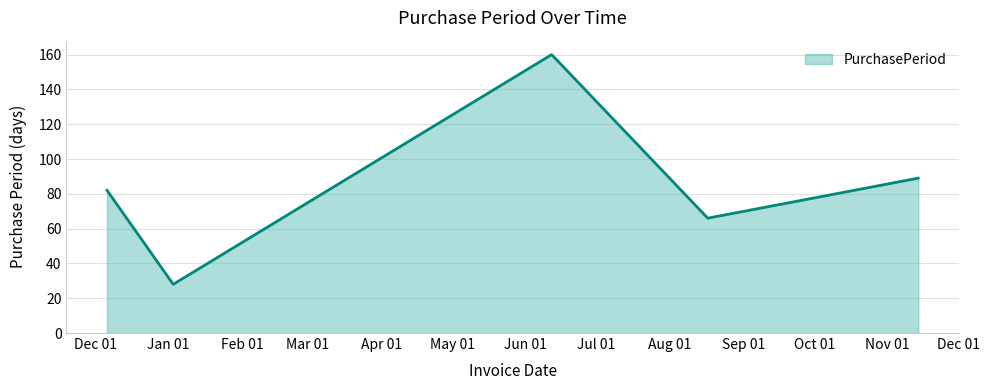

How many interior local peaks (higher than both neighbors) does the data have?

1